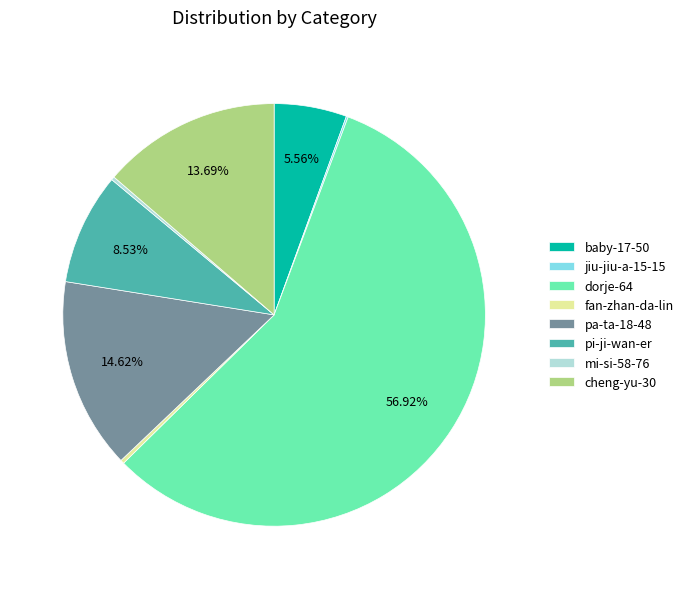

The dorje-64 slice represents 57% of the pie. True or false?

True